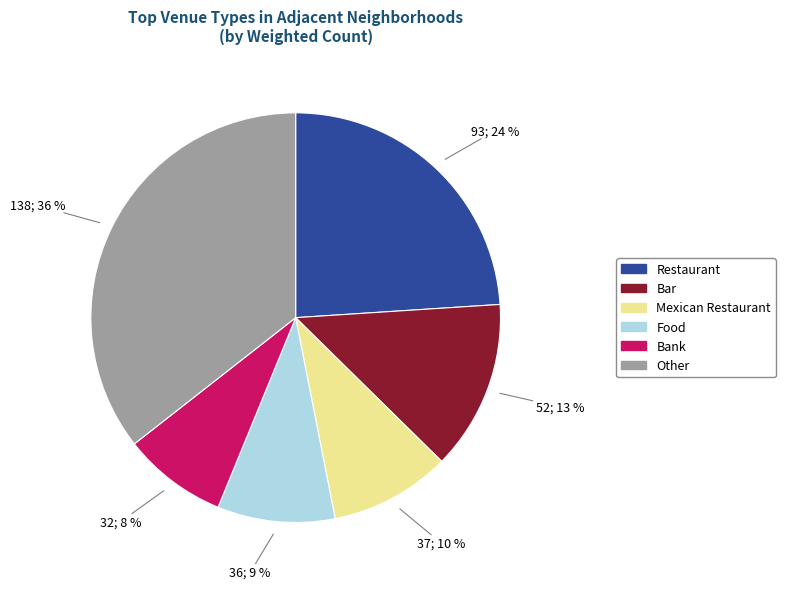

Is there any slice that represents more than half of the pie?

No